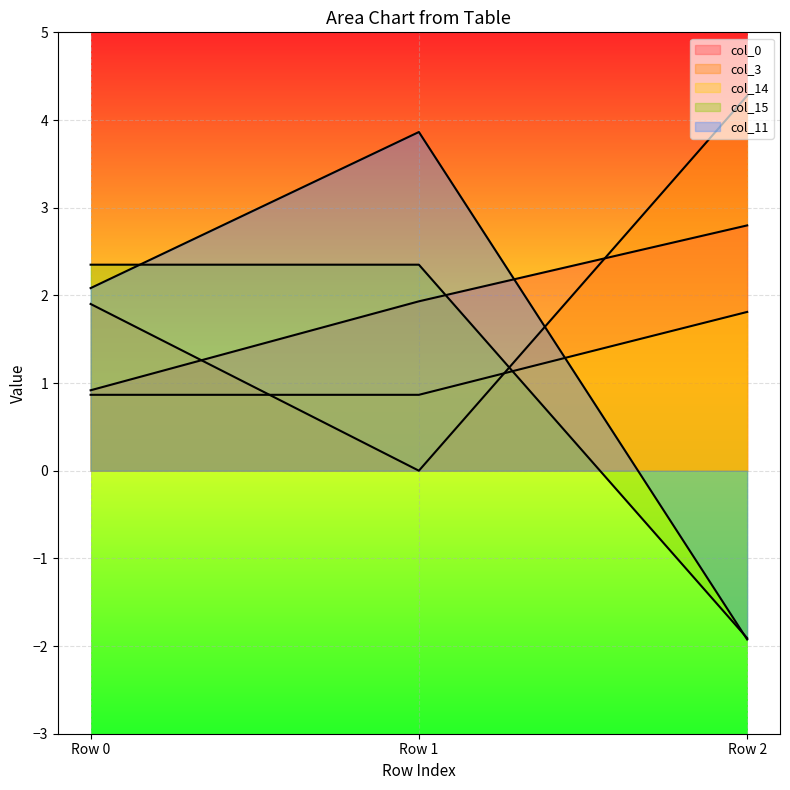

Where is col_11 nearest to the value 0?

Row 2